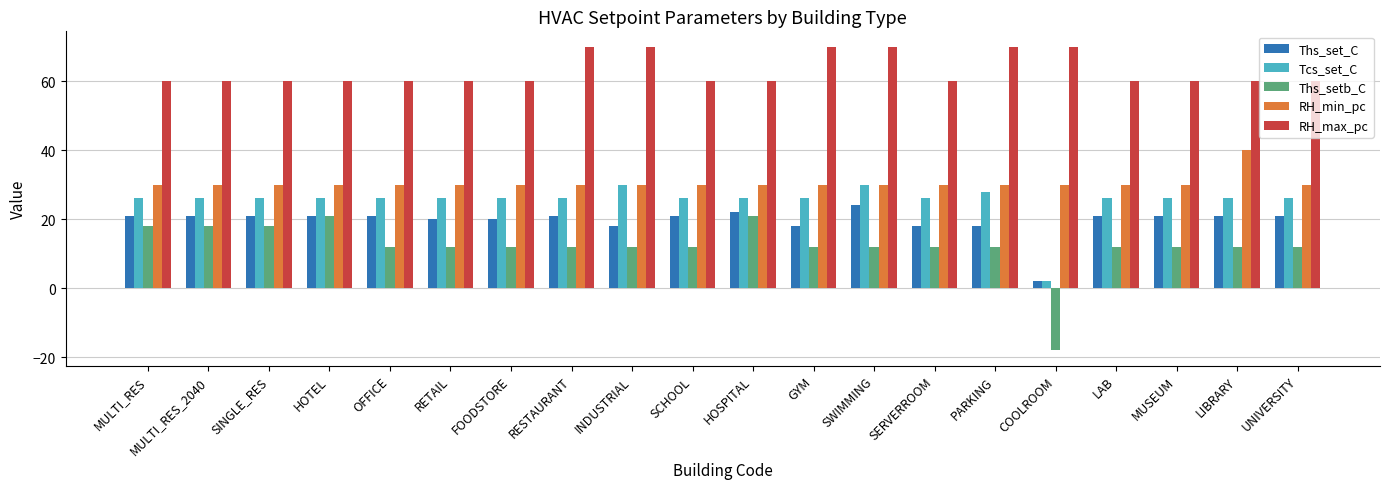

True or false: Tcs_set_C has a value of 26 at GYM.

True